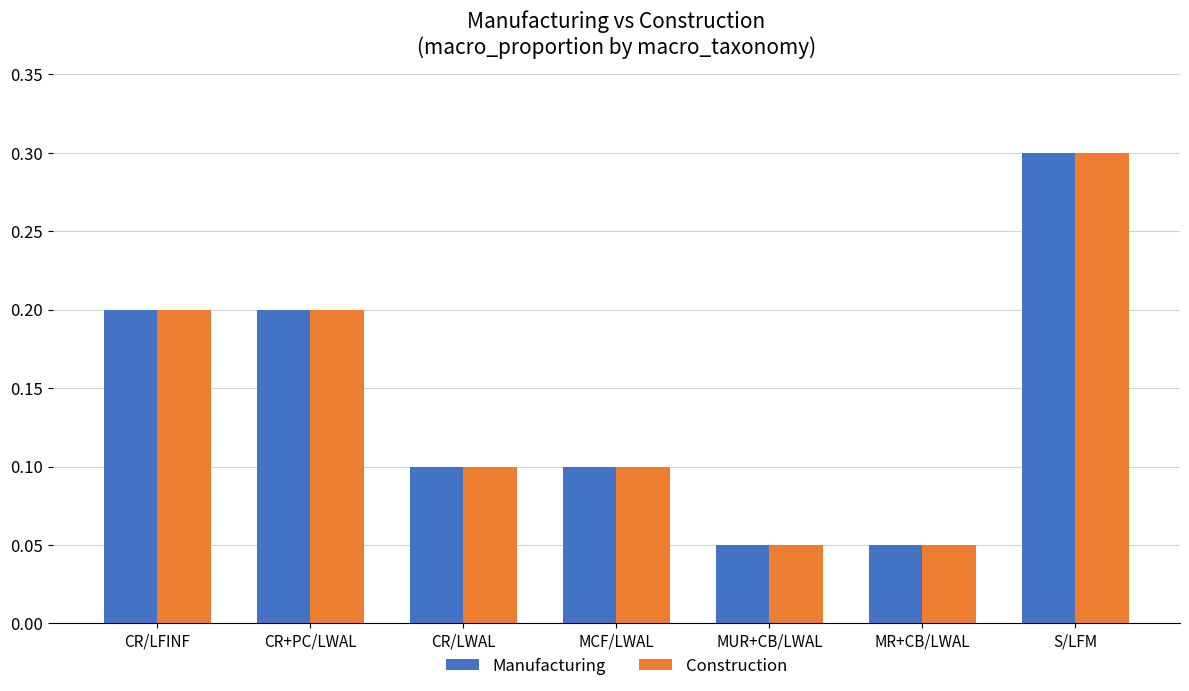

What is the maximum value for Construction?

0.3